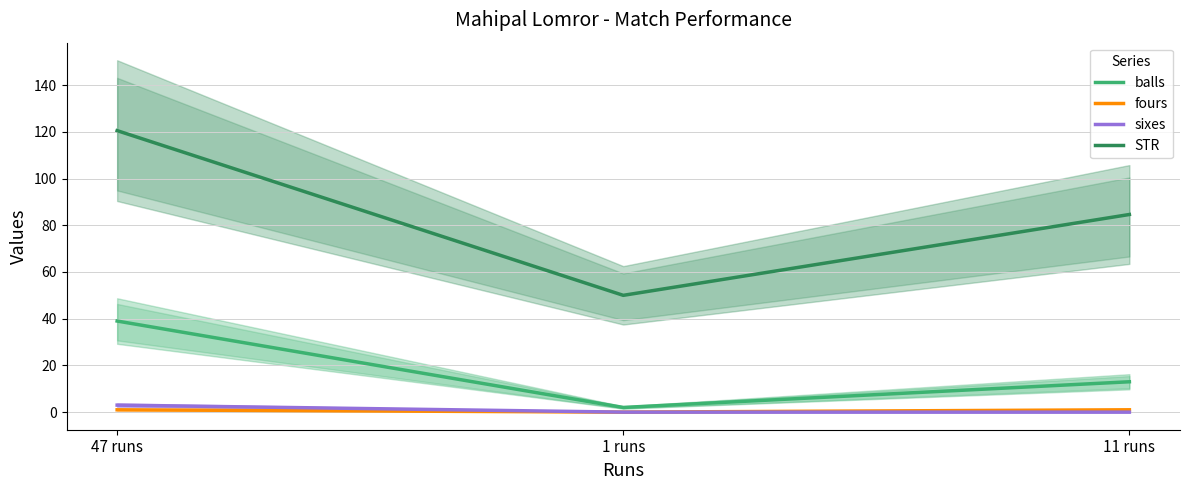

Between 1 runs and 47 runs, which is larger?

47 runs